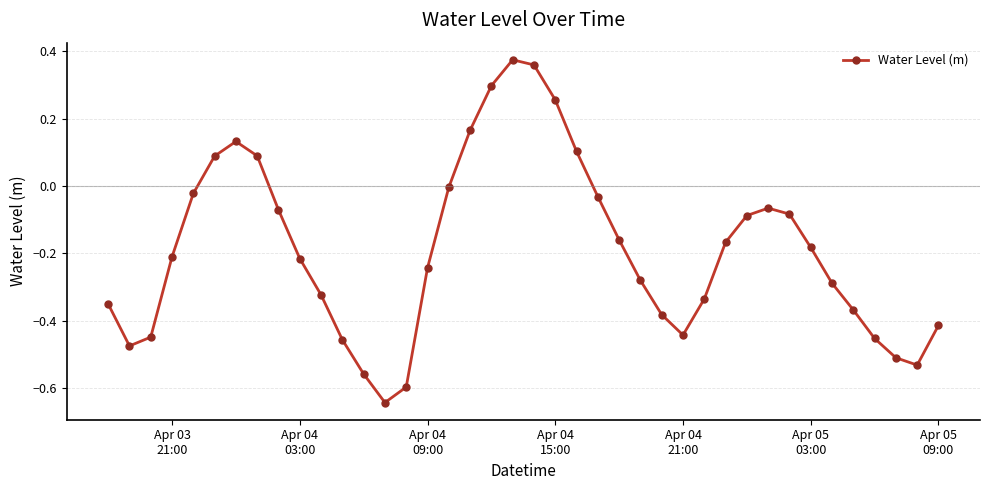

True or false: the data has more than 2 interior local peaks.

True